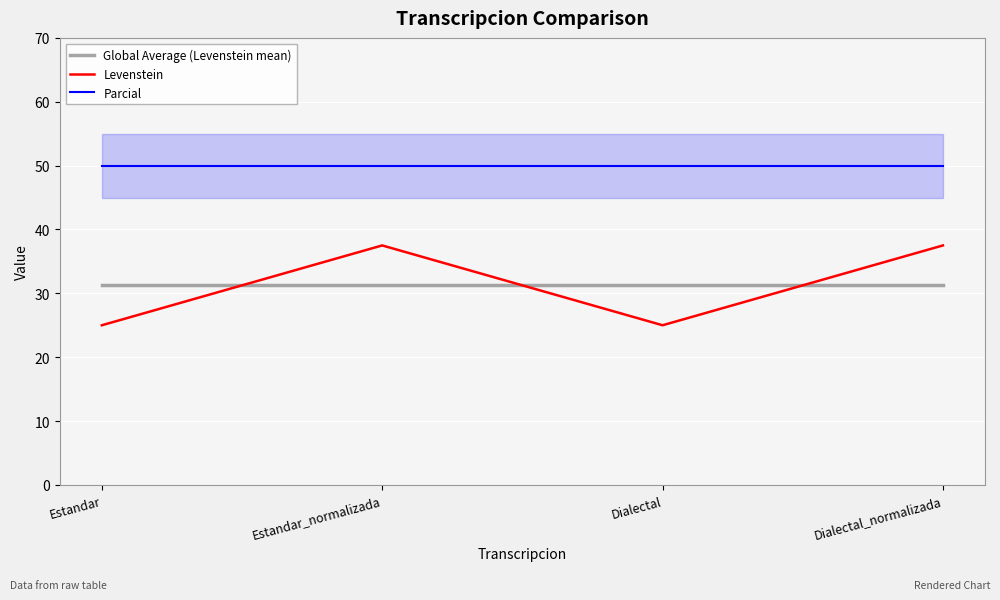

What is the sum of all Levenstein values?

125.0